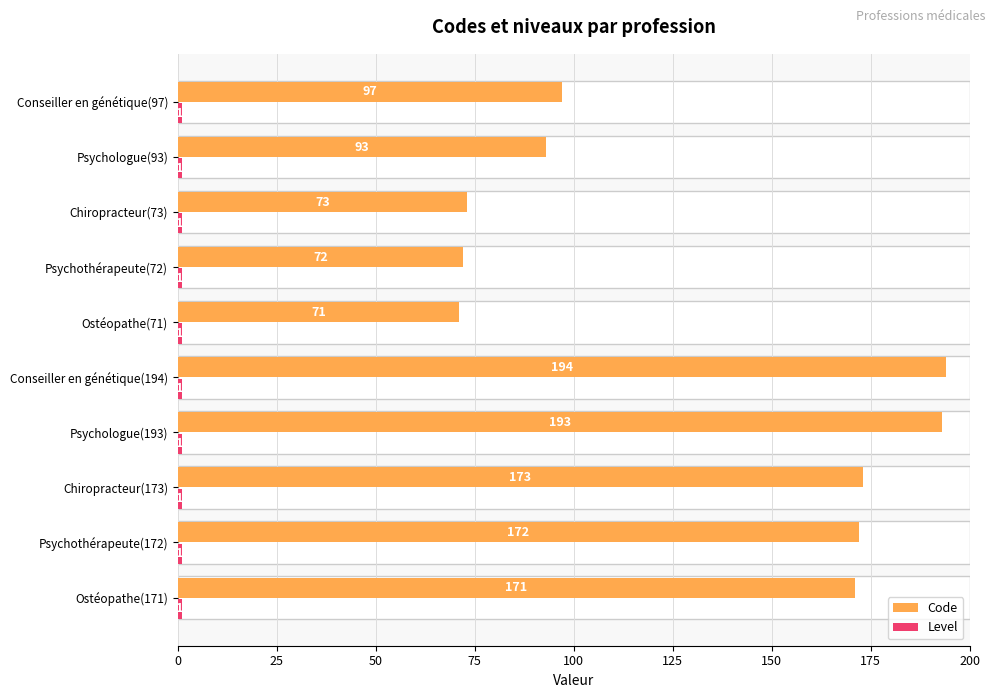

List the series in order of their peak value, lowest first.

Level, Code